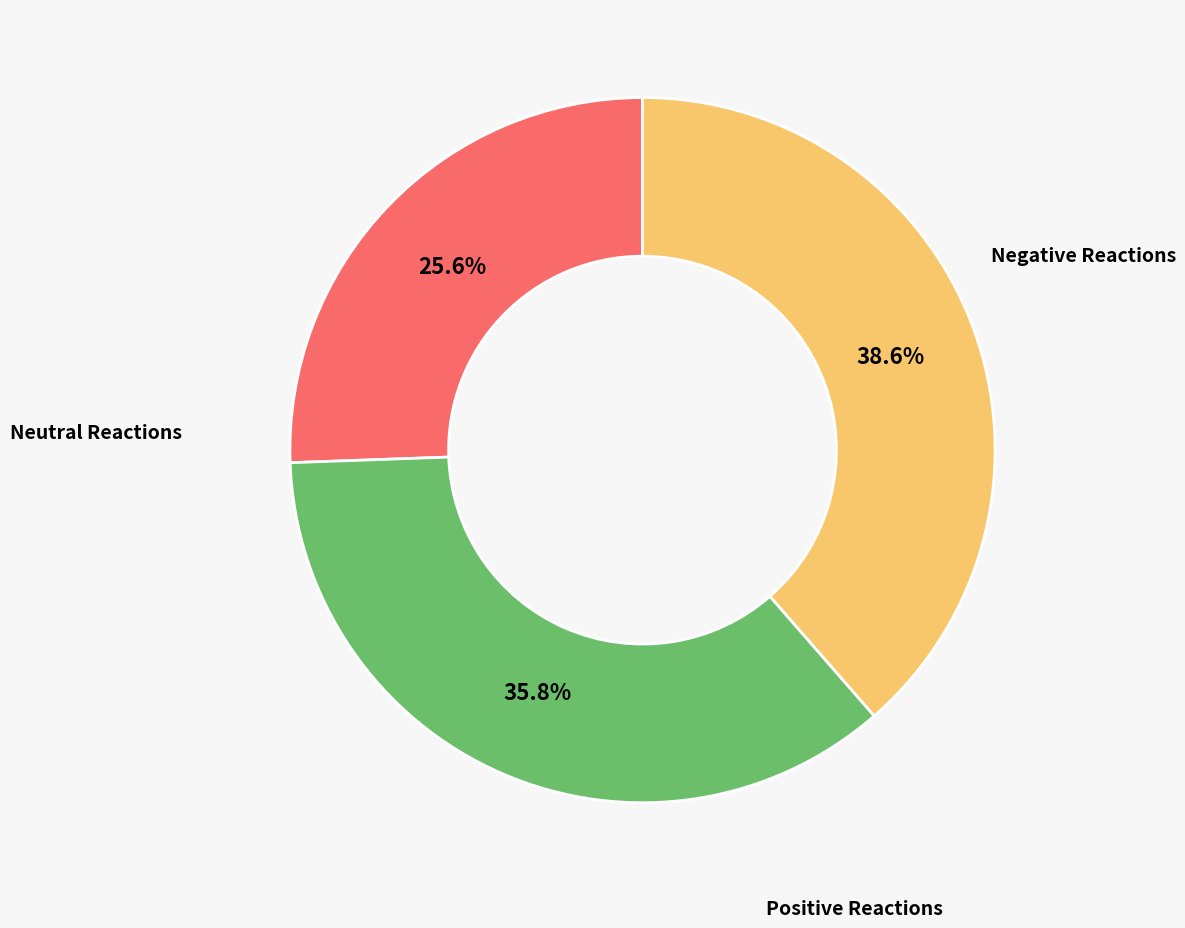

To the nearest percent, what is the average slice percentage?

33%